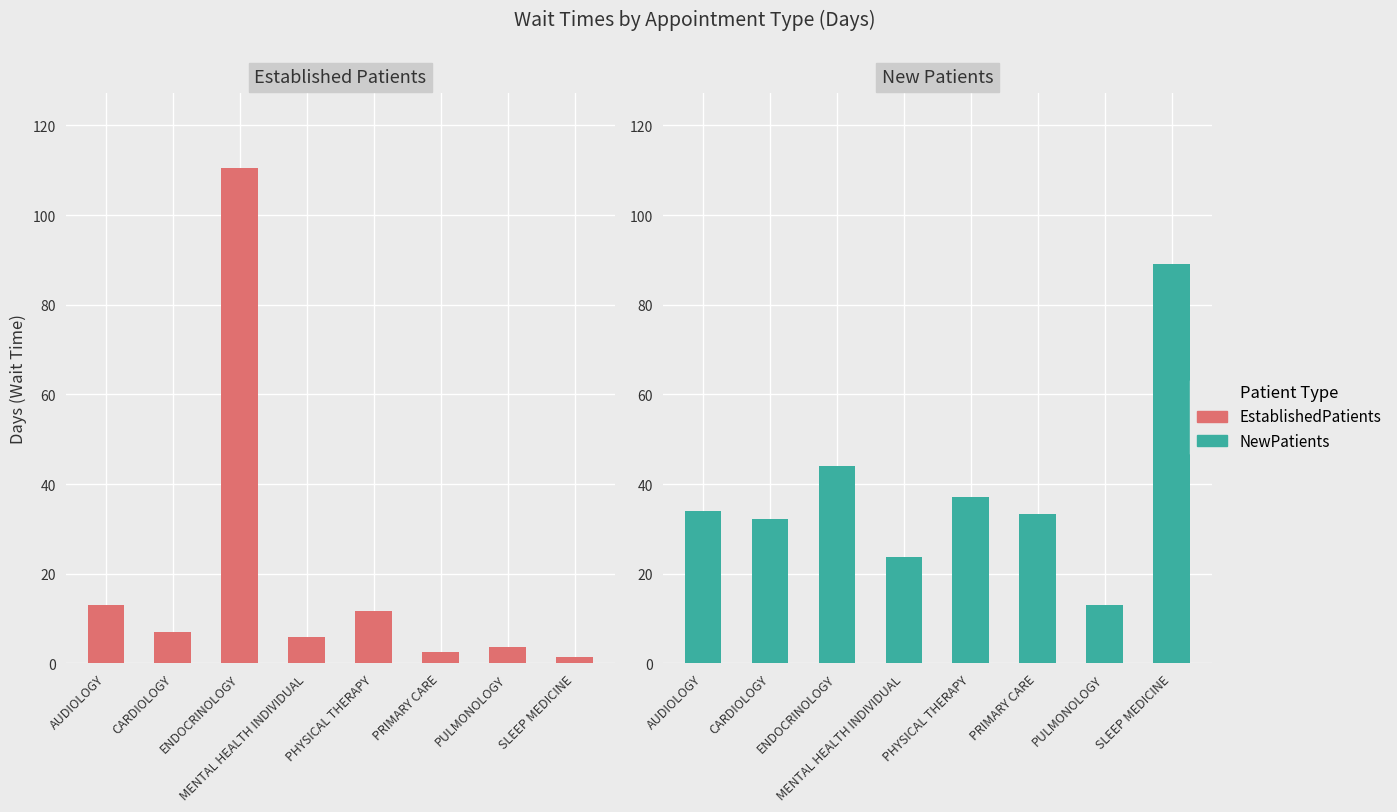

Which label corresponds to the smallest value in the chart?

SLEEP MEDICINE